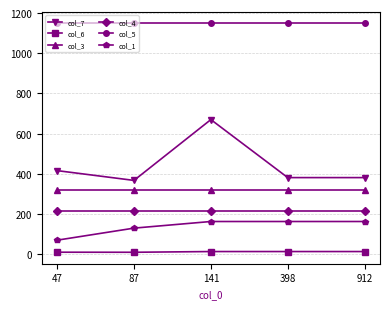

The value of col_1 at 87 is 129.0. True or false?

True